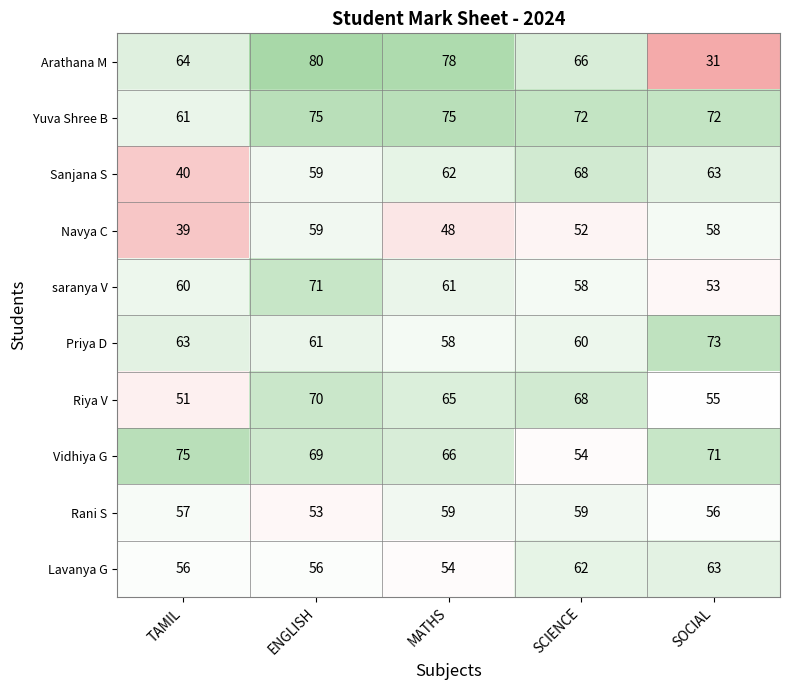

Is it true that Rani S equals 86 at ENGLISH?

False